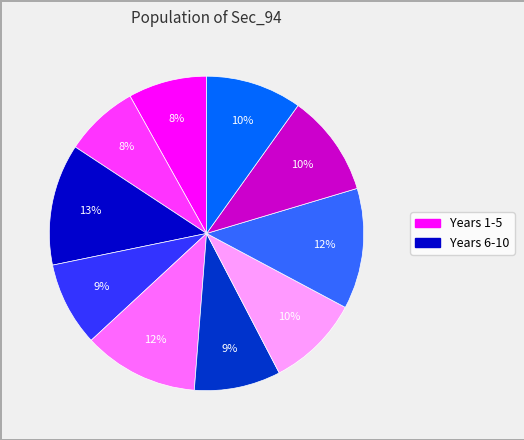

Does any single category account for the majority?

No